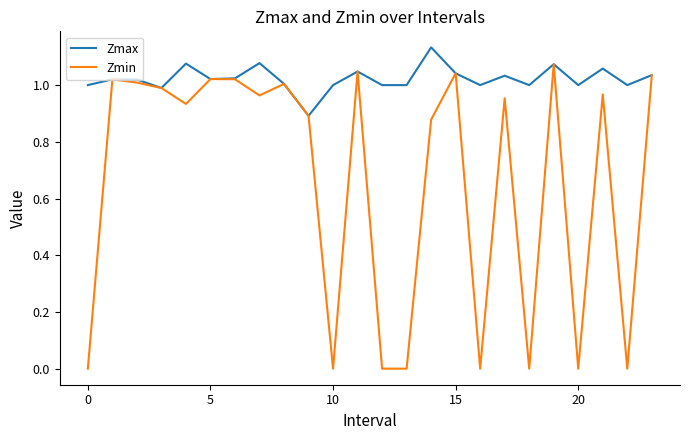

True or false: Zmin has more than 1 interior local peaks.

True